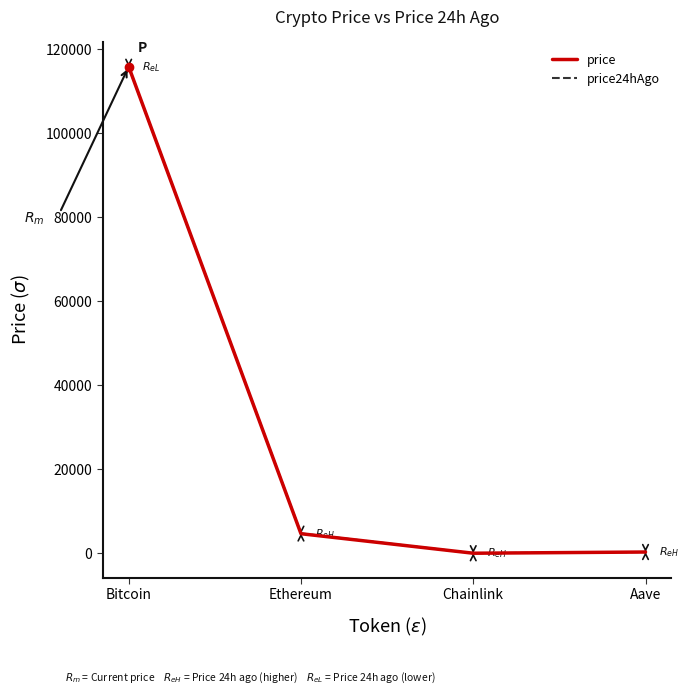

What is the spread (max minus min) of values at Aave?

7.5